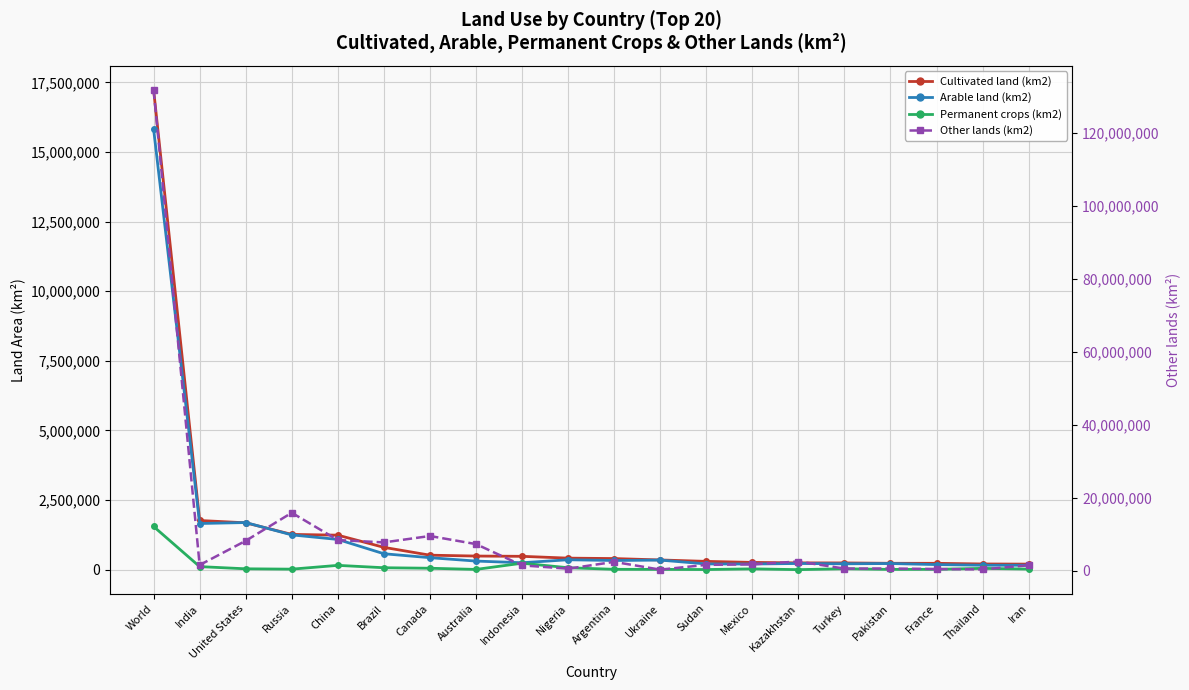

The value of Cultivated land (km2) at Pakistan is 227686. True or false?

True